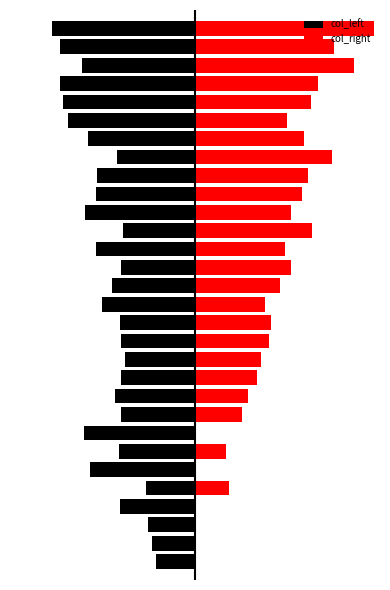

How many positive values does the col_right series have?

24